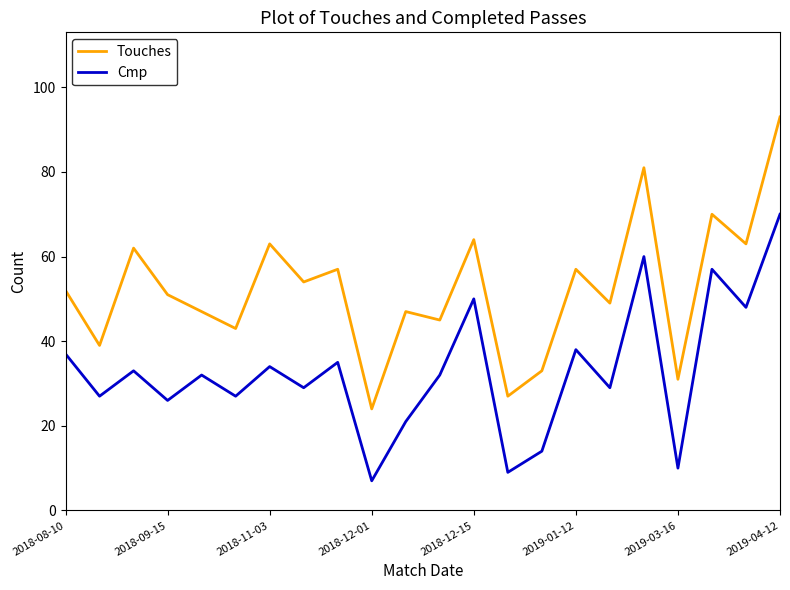

What is the maximum value shown in the chart?

93